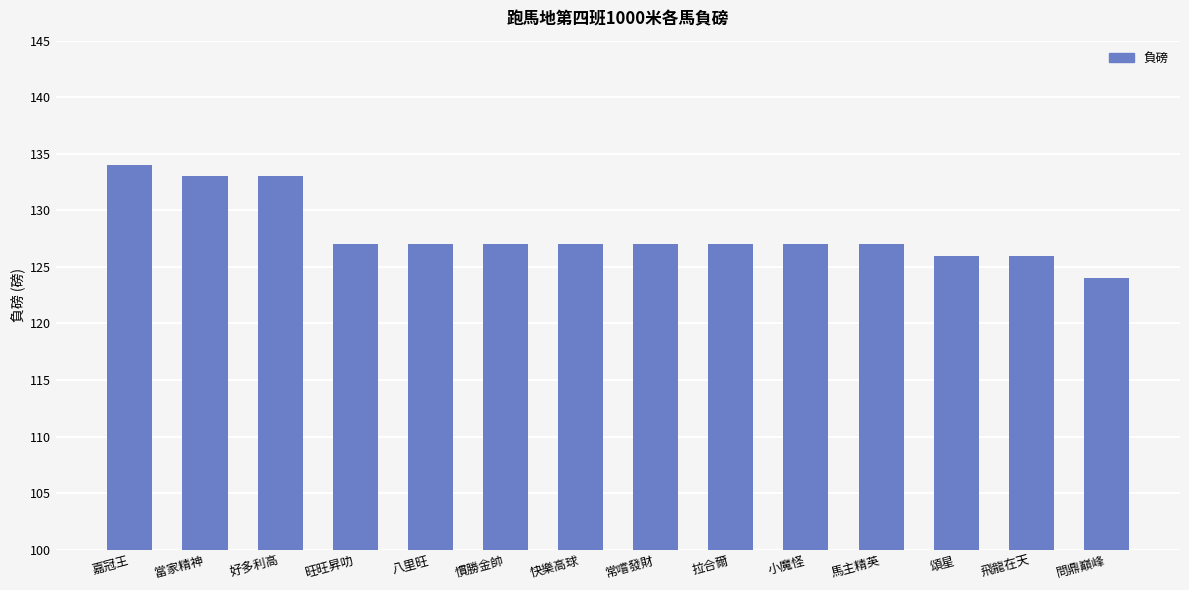

What is the sum of all values?

1792